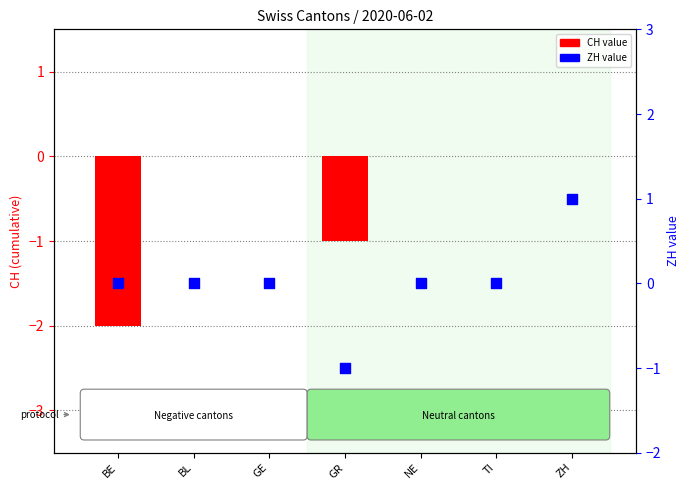

Which series has the widest spread of Y values?

CH value